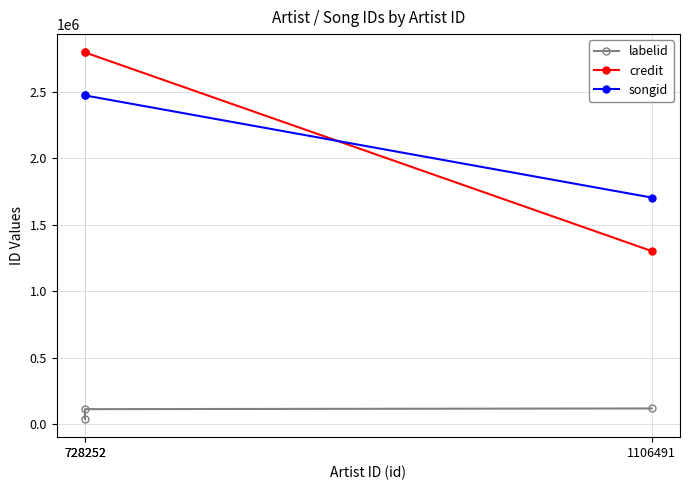

At which category does the chart reach its peak across all series?

728252